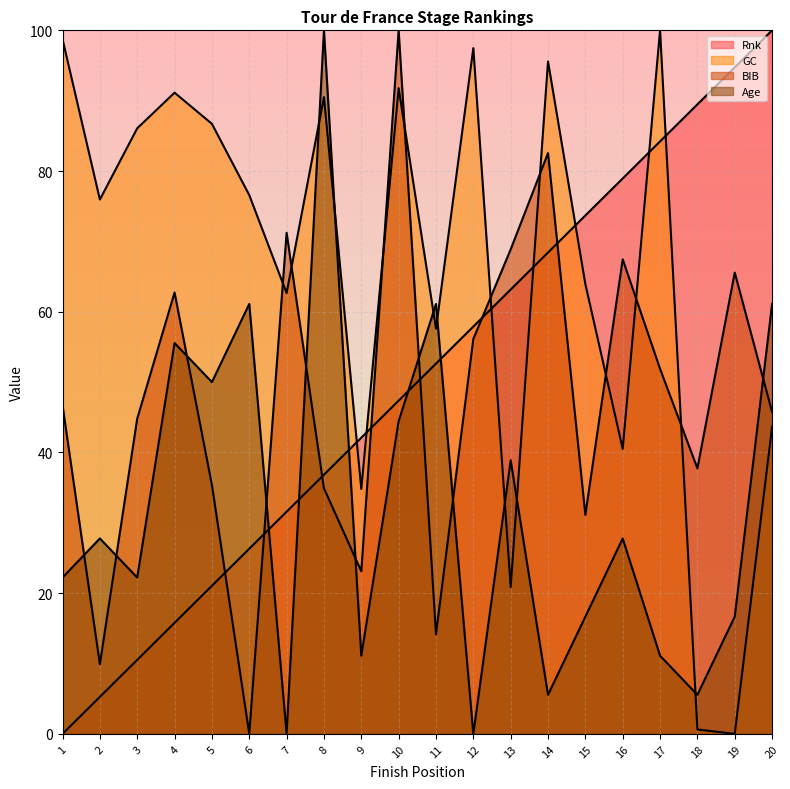

Rank the series at 12 from lowest to highest value.

Age, BIB, Rnk, GC